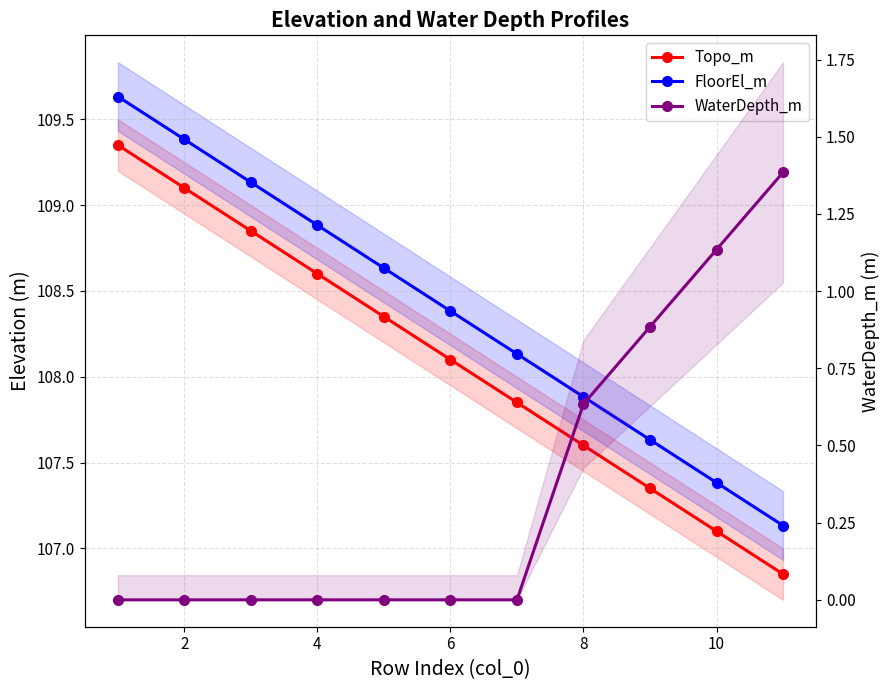

Is the value of WaterDepth_m at 12 greater than the value of FloorEl_m at 12?

No